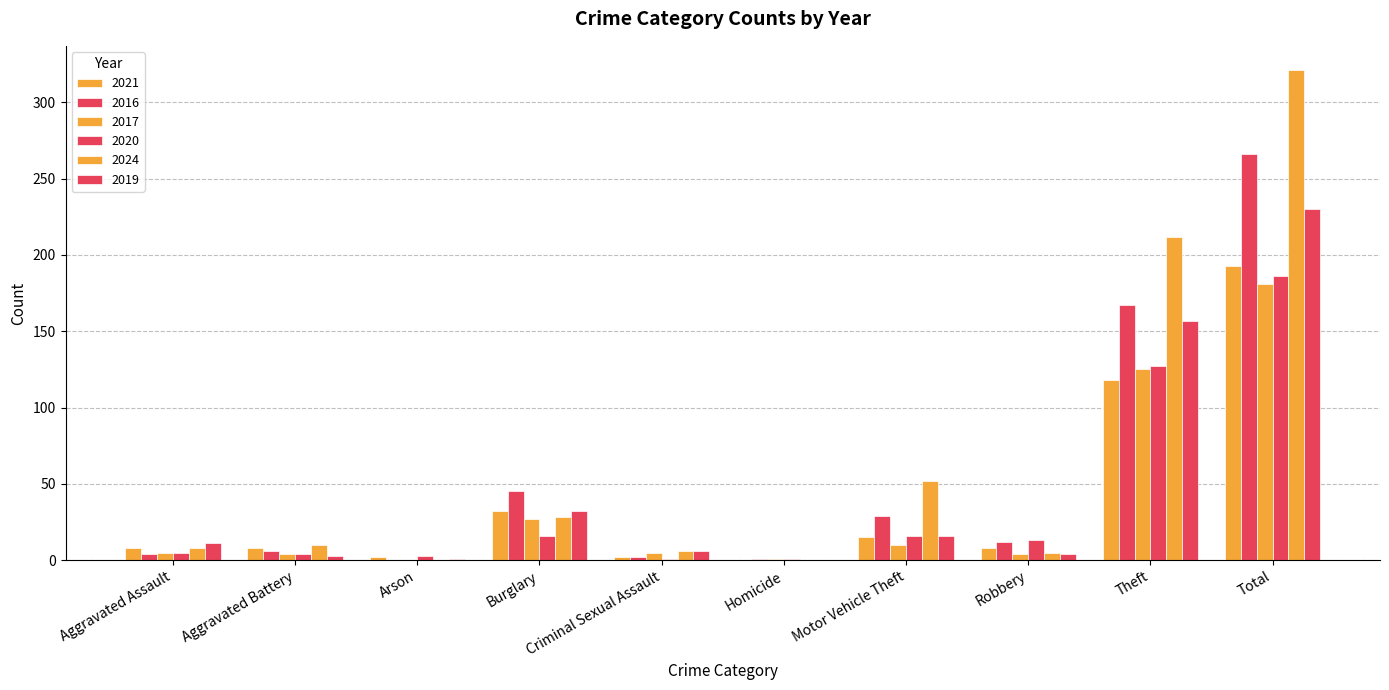

The 2019 series shows 271 at Theft. True or false?

False